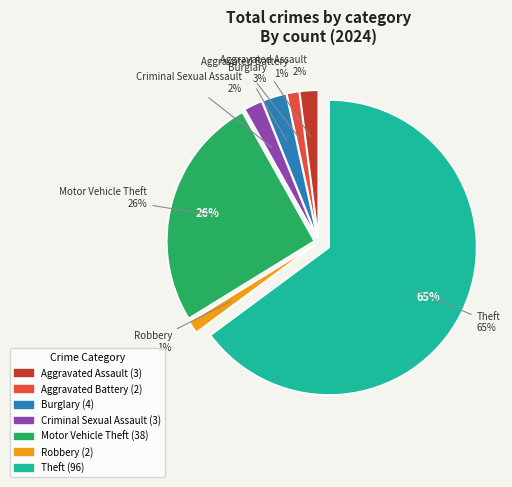

Which slice represents more than half of the pie?

Theft